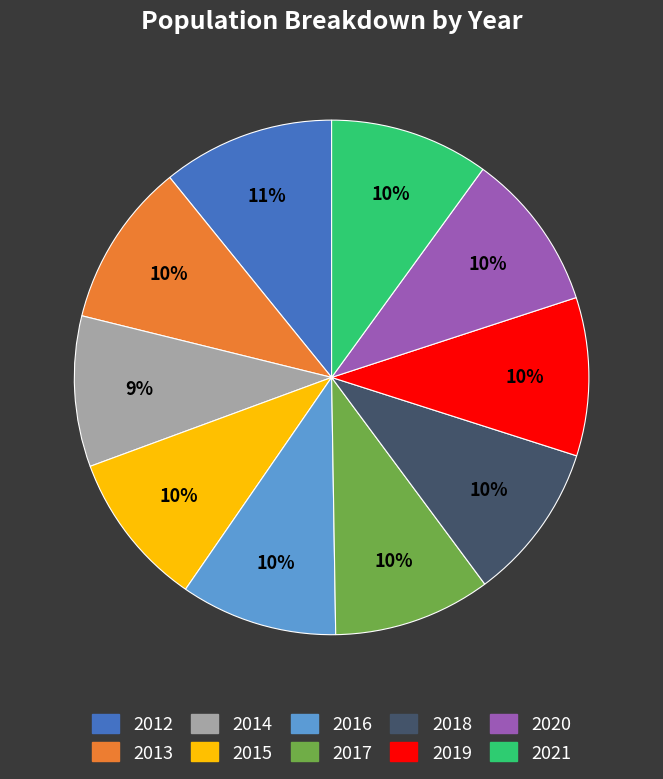

To the nearest percent, what is the combined percentage of 2016 and 2012?

21%